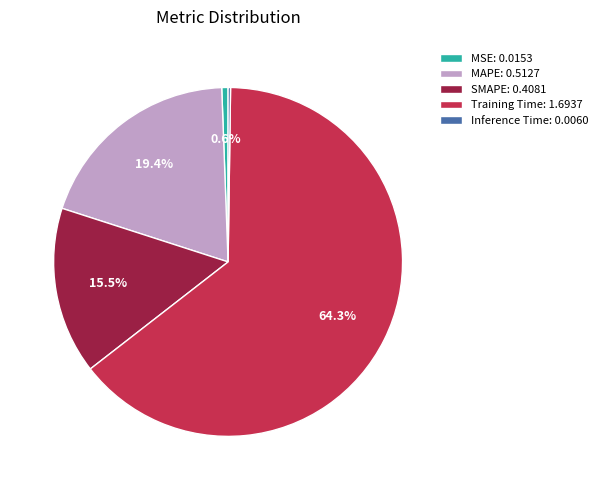

Which has a higher value, SMAPE: 0.4081 or Training Time: 1.6937?

Training Time: 1.6937